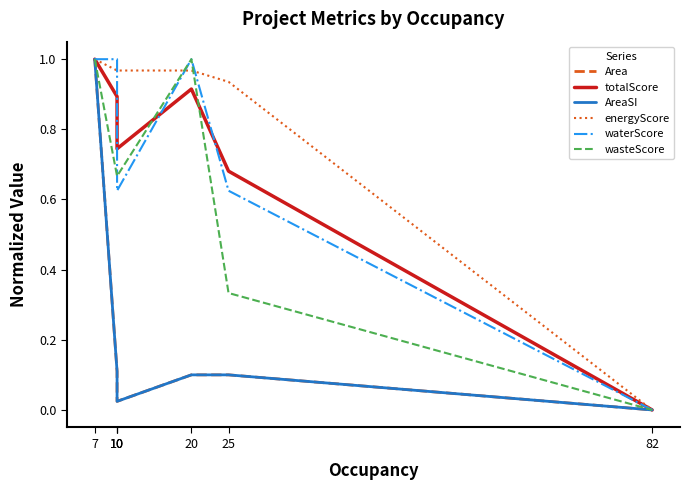

What is the average value of the waterScore series?

0.7